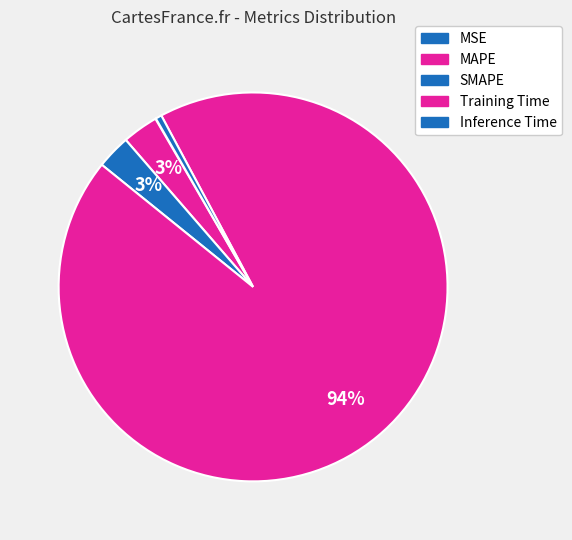

How many segments does this pie chart have?

5